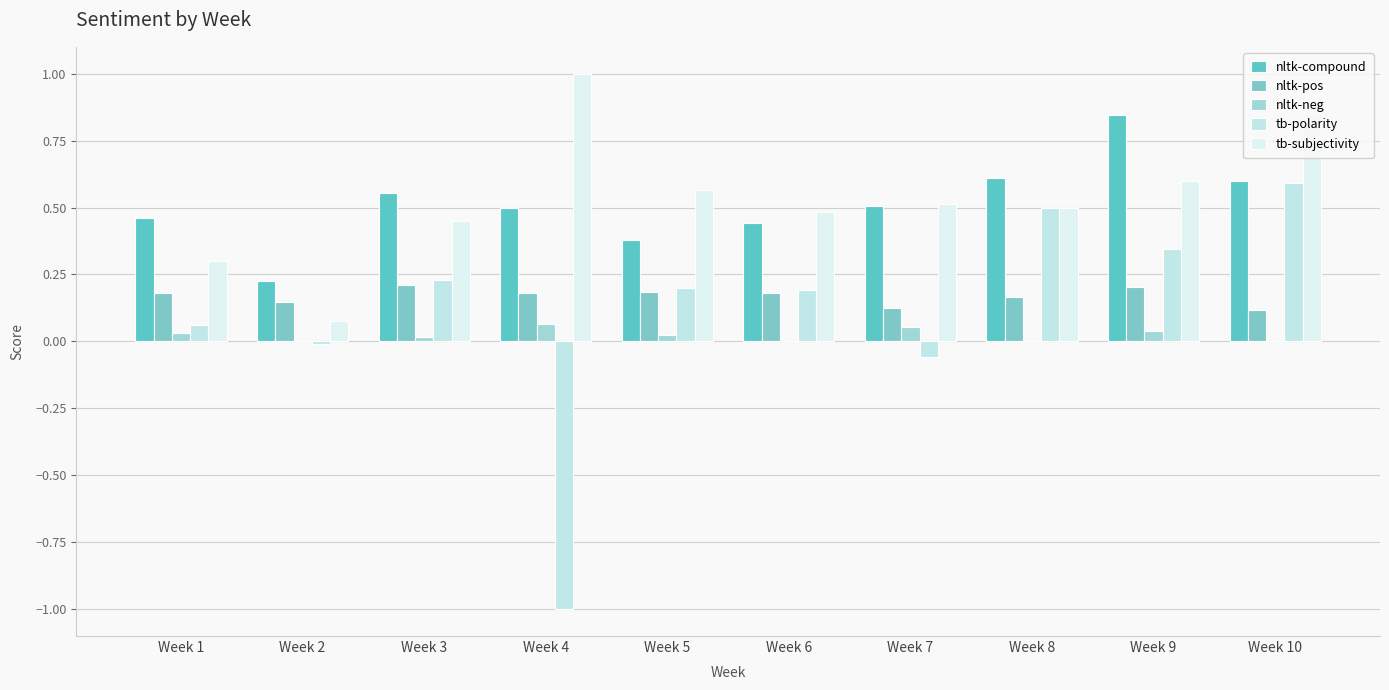

What is the difference between the highest and lowest values at Week 3?

0.5